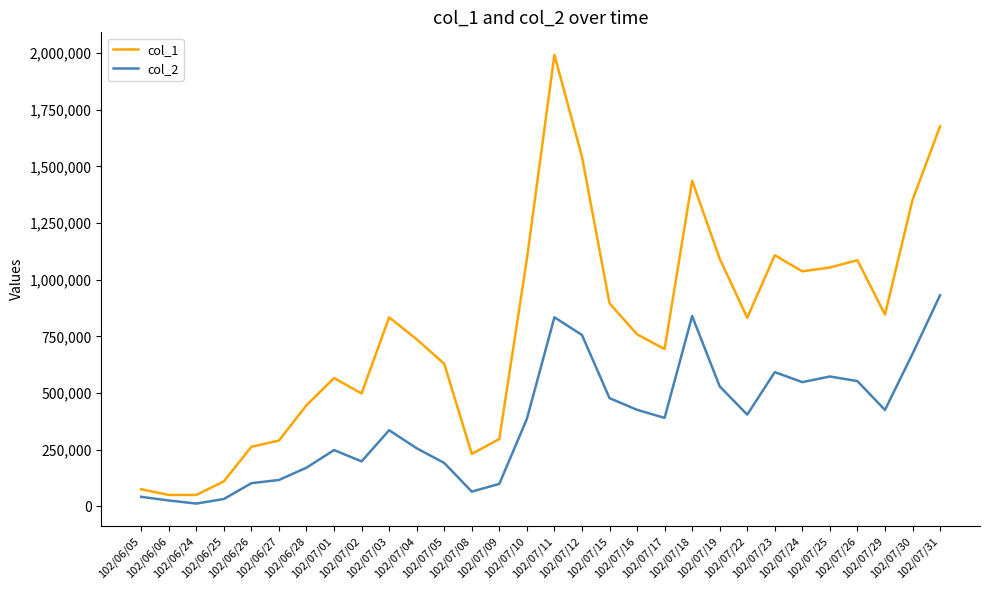

What is the difference between the maximum and minimum values in the col_2 series?

919420